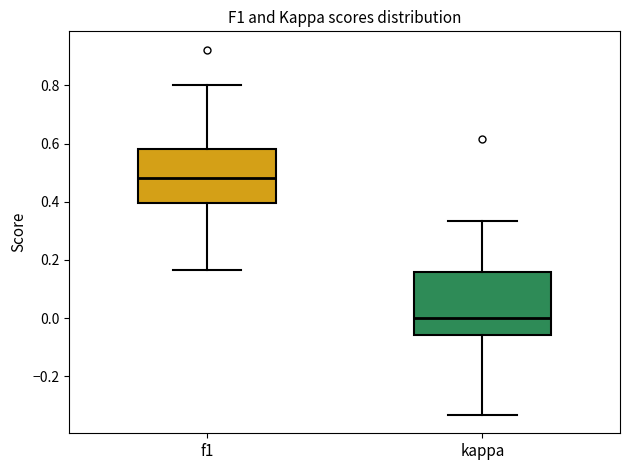

Reading left to right, transcribe this box plot: for each box, give where its median line is, the range the box spans, and where its two whiskers end, as read against the y-axis. The values are not printed on the chart, so give them approximately, as read against the axis.

f1: median 0.48, box 0.40 to 0.58, whiskers 0.16 to 0.80
kappa: median 0.00, box -0.06 to 0.16, whiskers -0.34 to 0.34